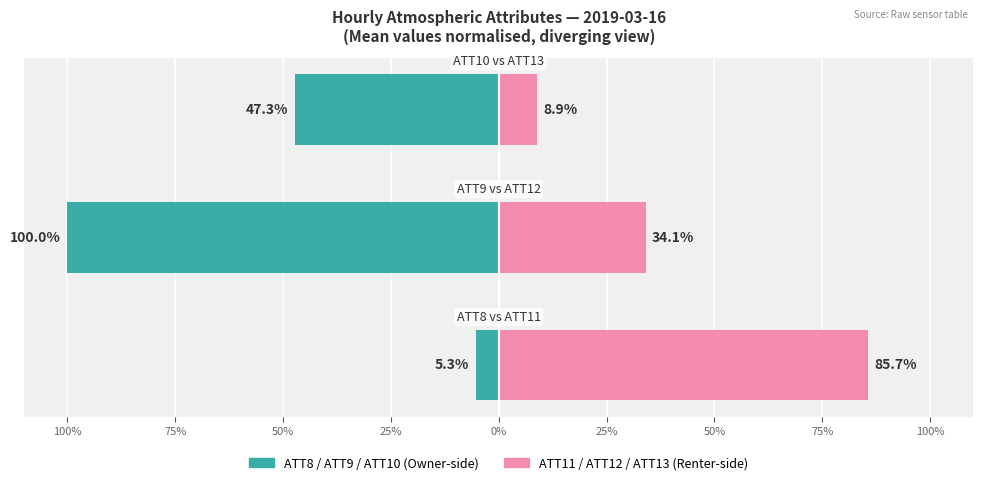

What position from the right is 75%?

2